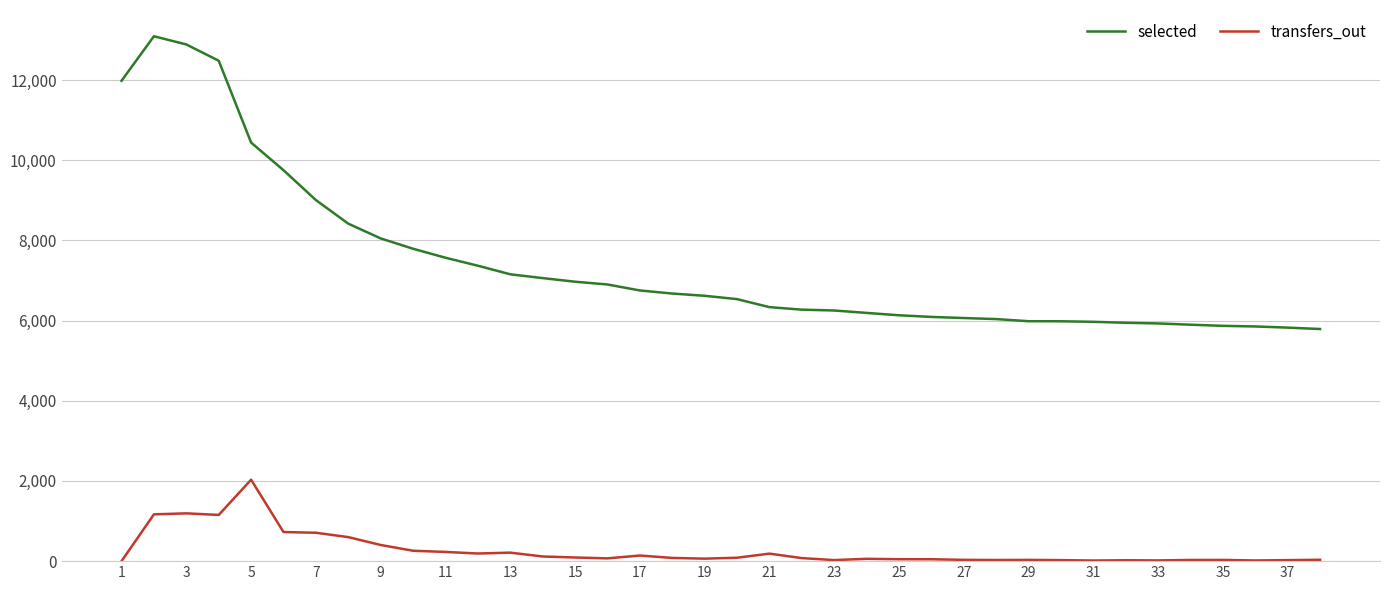

Which series has the largest range (max minus min)?

selected